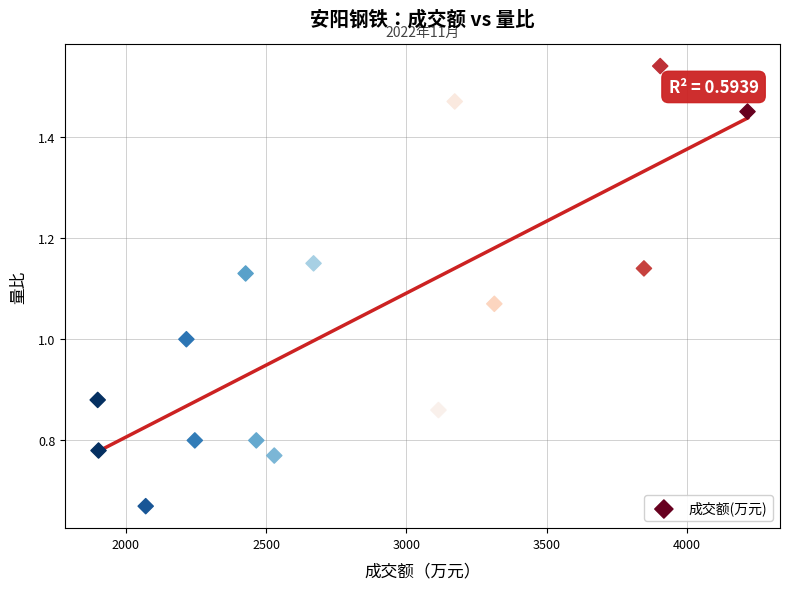

What is the range of X values (max minus min)?

2315.0